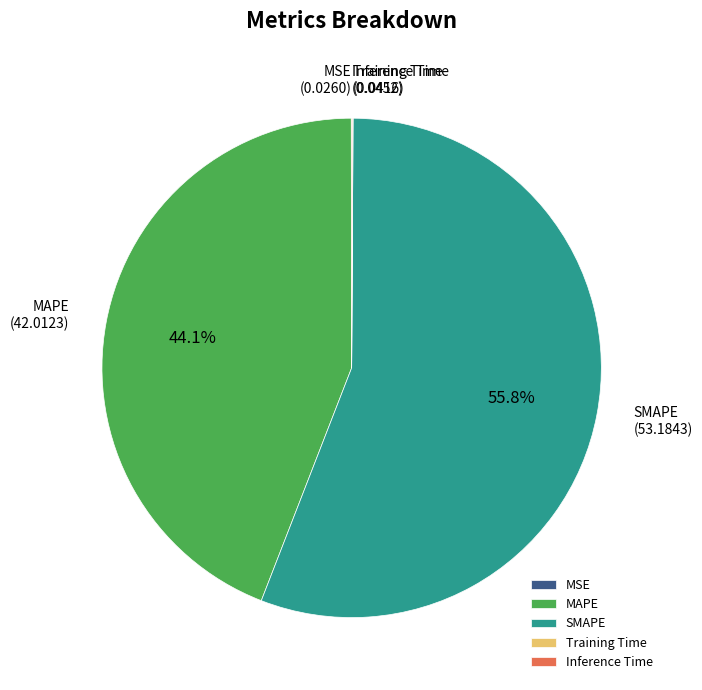

What is the majority slice?

SMAPE